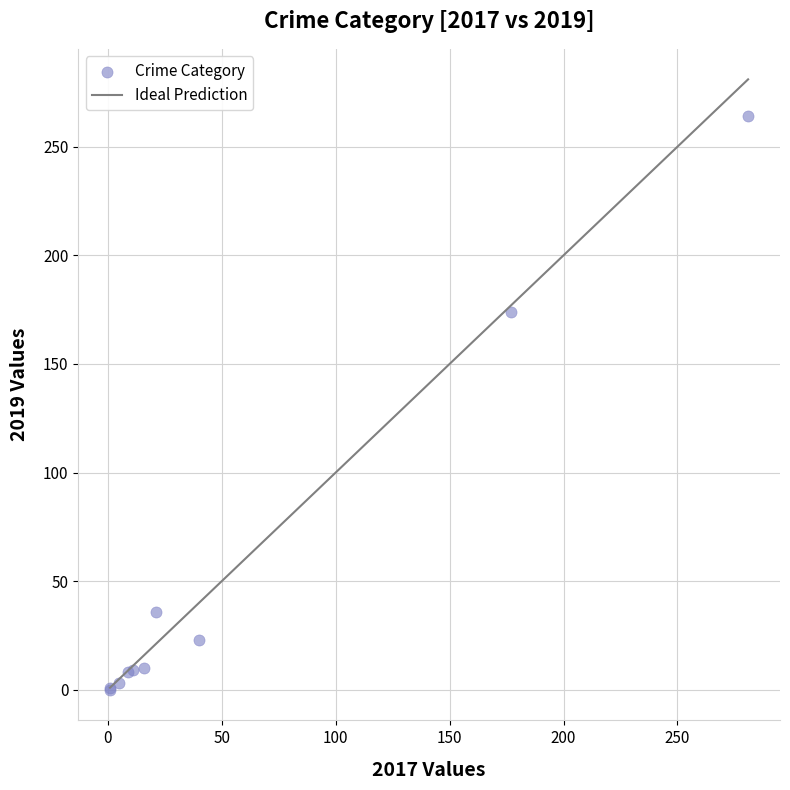

What Y value in the scatter plot is closest to 132?

174